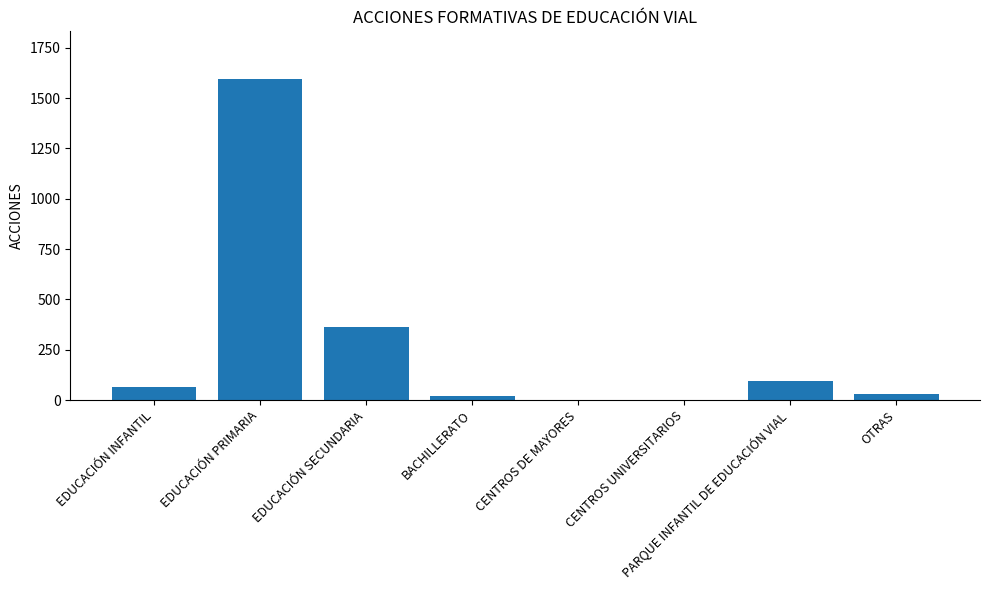

What is the maximum value shown in the chart?

1593